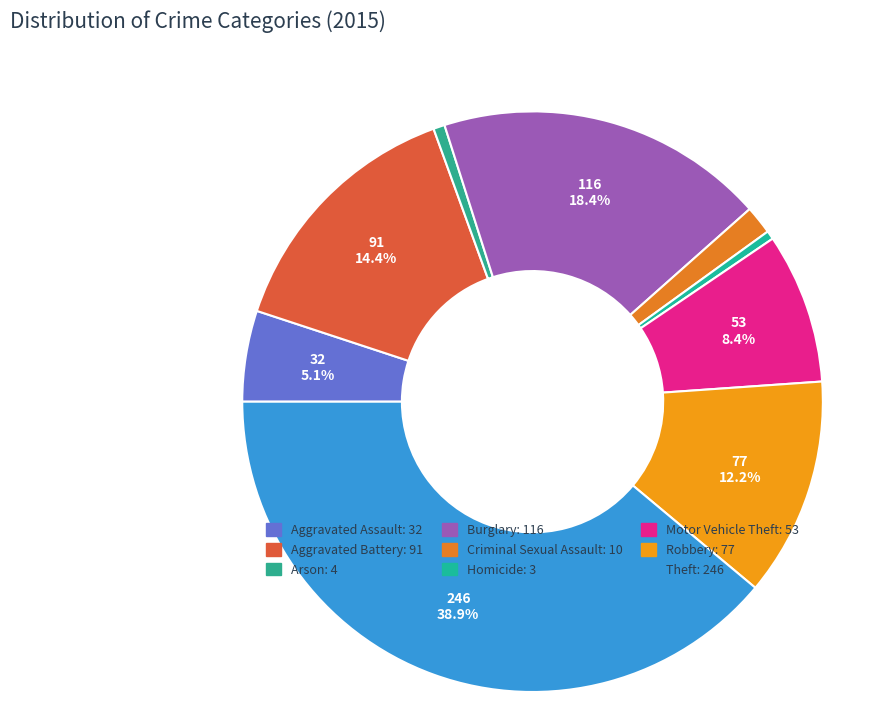

To the nearest percent, what is the difference between the Burglary and Aggravated Battery slice percentages?

4%